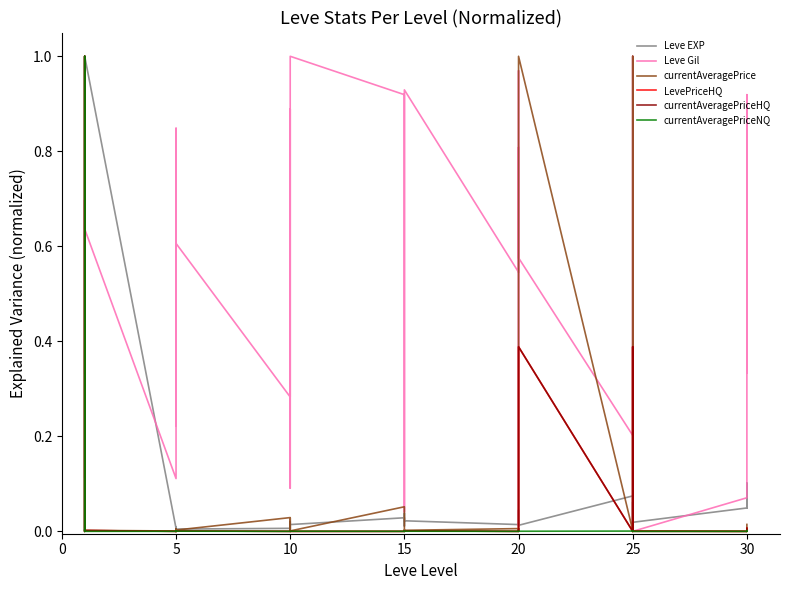

True or false: currentAveragePriceNQ has a value of 0.0 at 25.

False